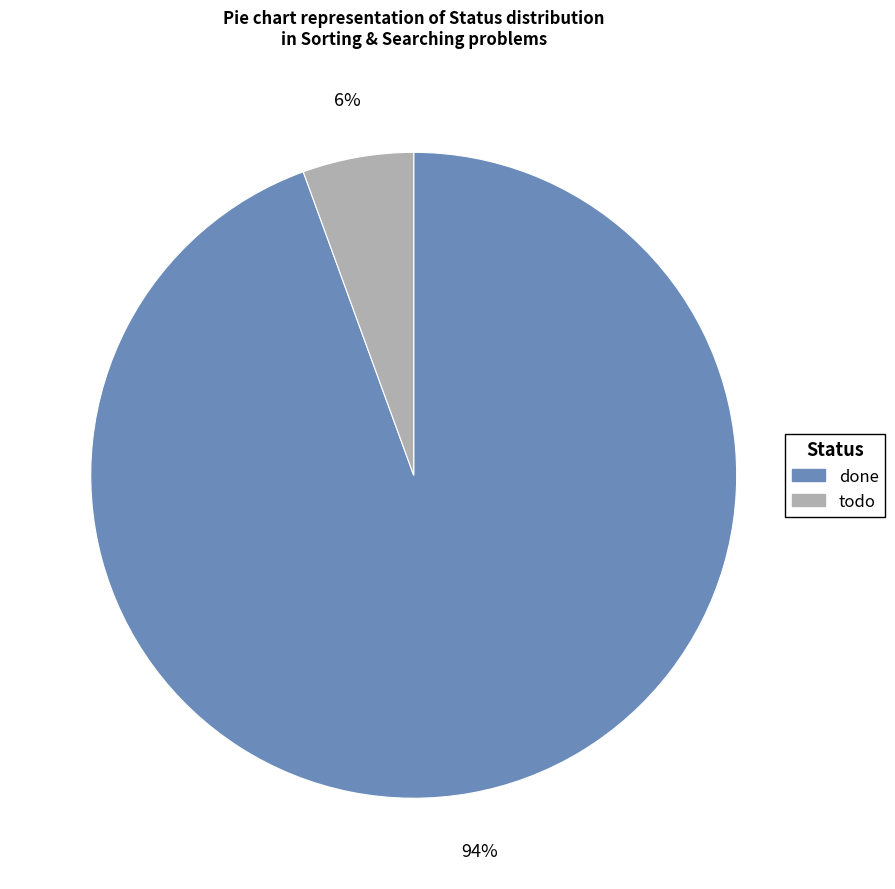

Which slice is the smallest?

todo